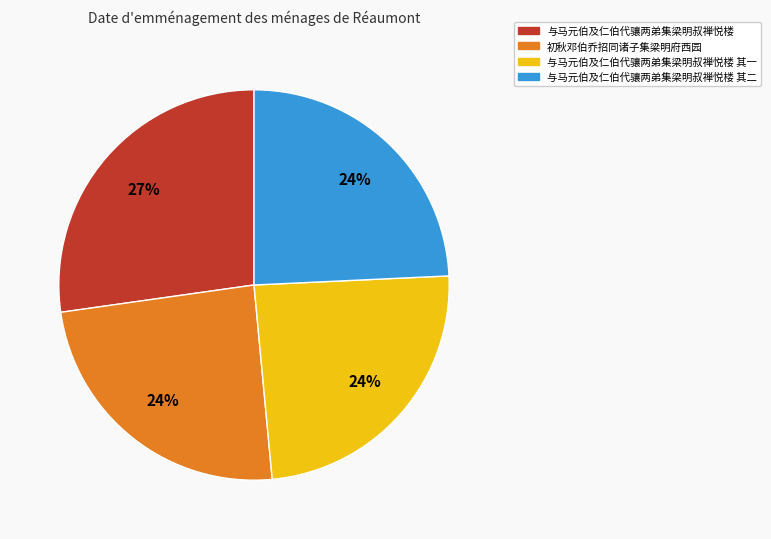

Approximately how many times larger is the value at 初秋邓伯乔招同诸子集梁明府西园 compared to 与马元伯及仁伯代骧两弟集梁明叔禅悦楼 其二?

1.0